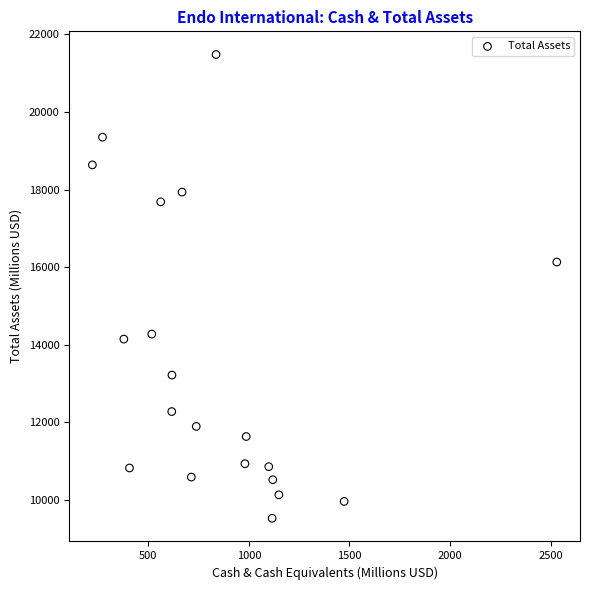

What Y value in the scatter plot is closest to 15504?

16131.9